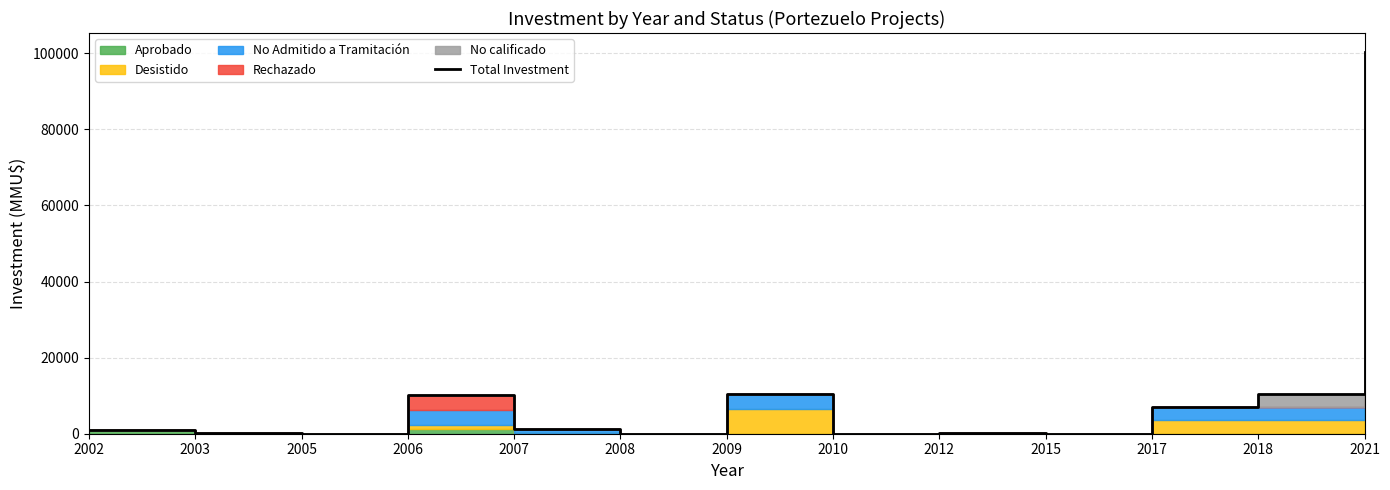

List the labels in order of value, smallest first.

2005, 2008, 2010, 2015, 2012, 2003, 2002, 2007, 2017, 2006, 2009, 2018, 2021